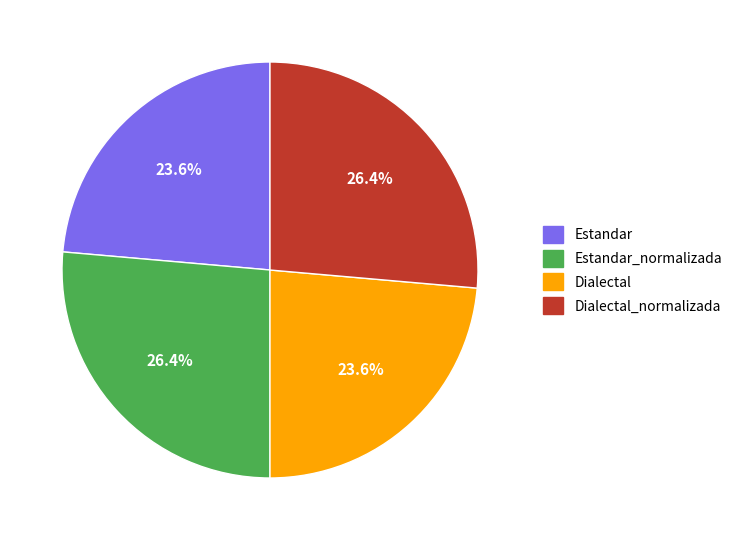

Is there any slice that represents more than half of the pie?

No